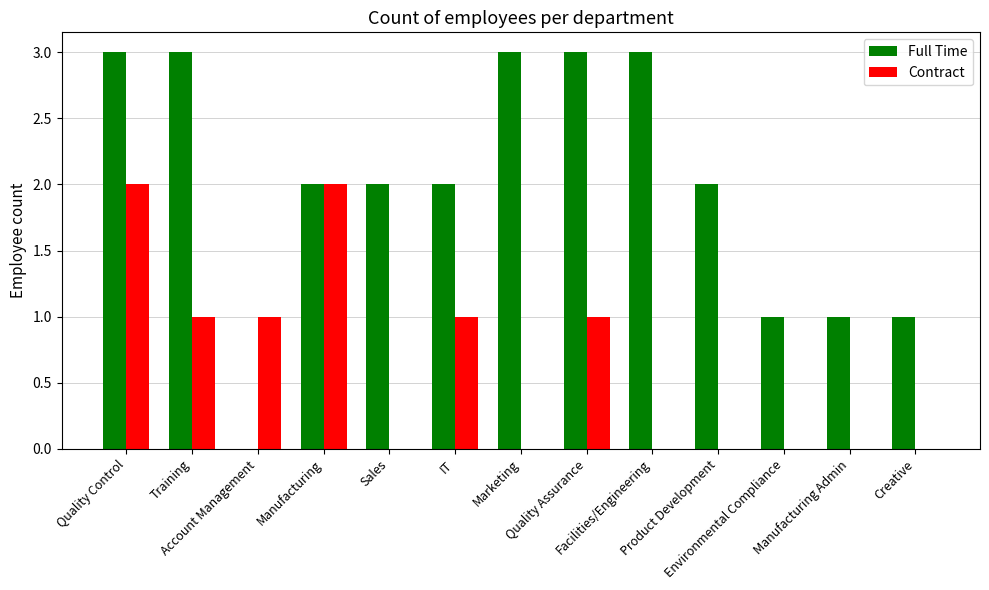

At which category is the sum across all series the highest?

Quality Control